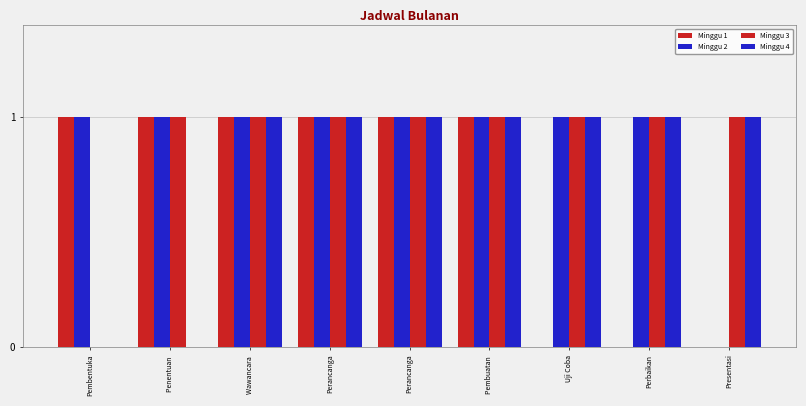

Which label corresponds to the largest value in the chart?

Pembentuka